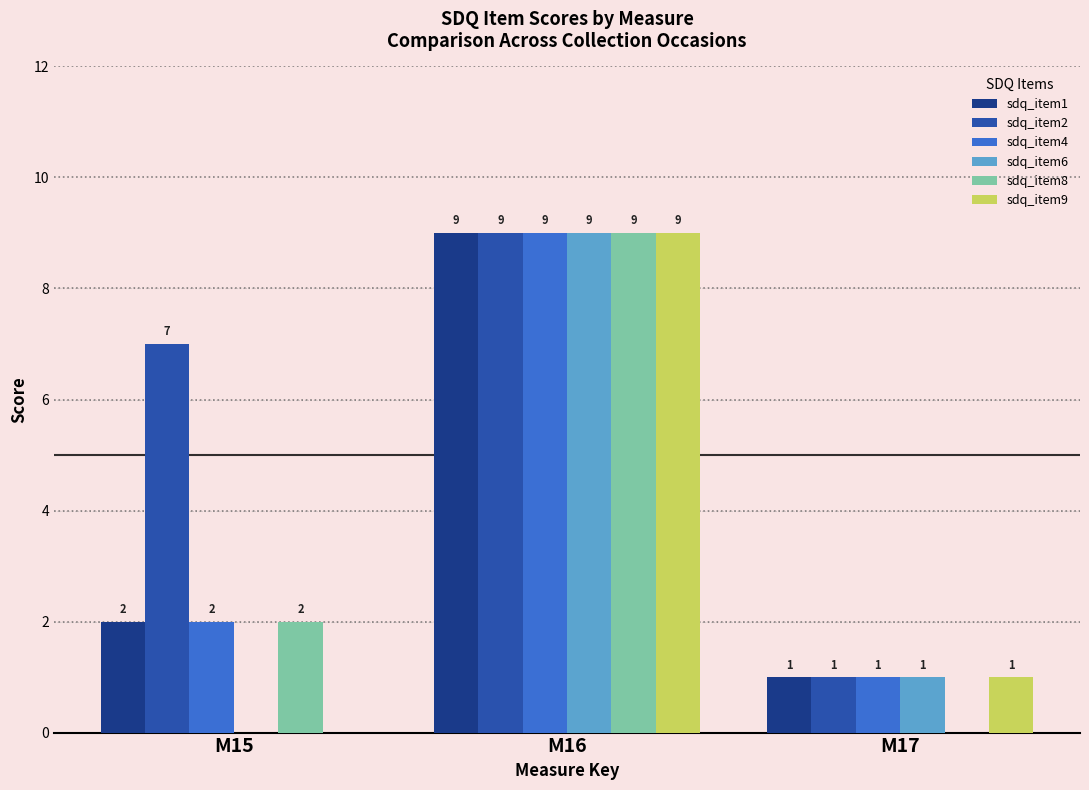

Between M15 and M17, which series saw the biggest shift?

sdq_item2